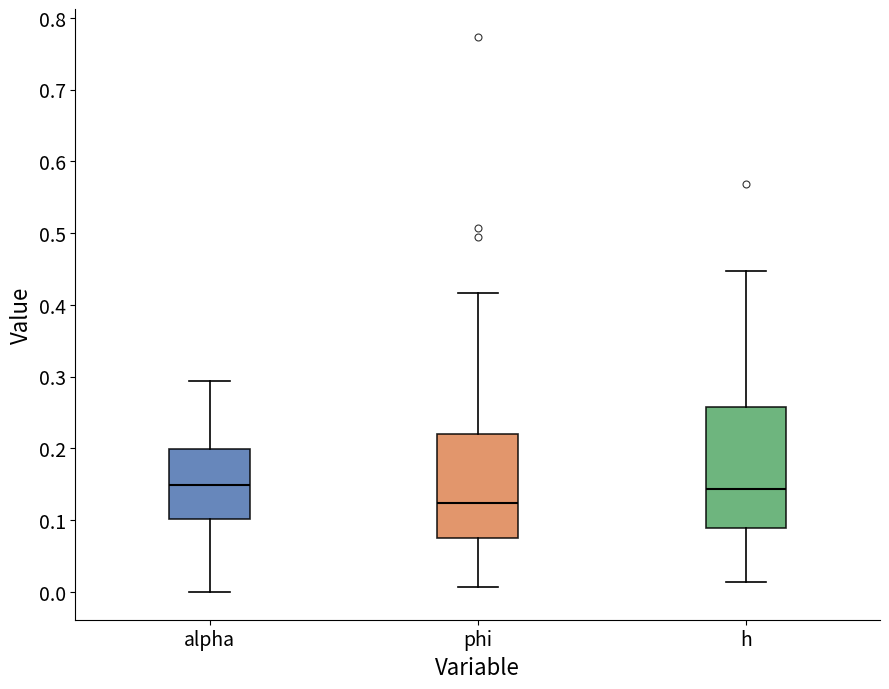

Comparing the boxes themselves (not the whiskers), which one is the tallest?

h